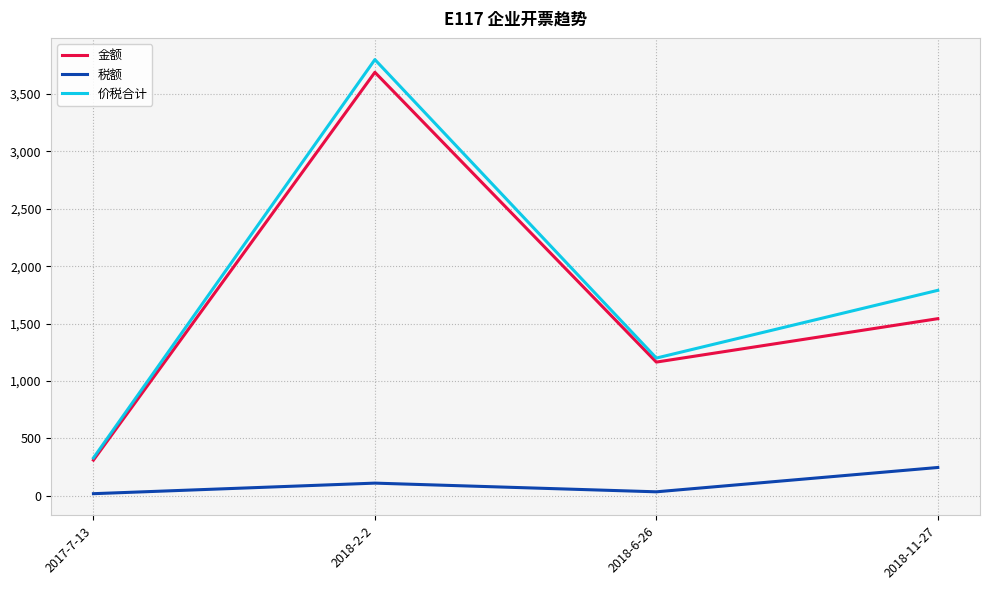

What is the average value of the 价税合计 series?

1780.0